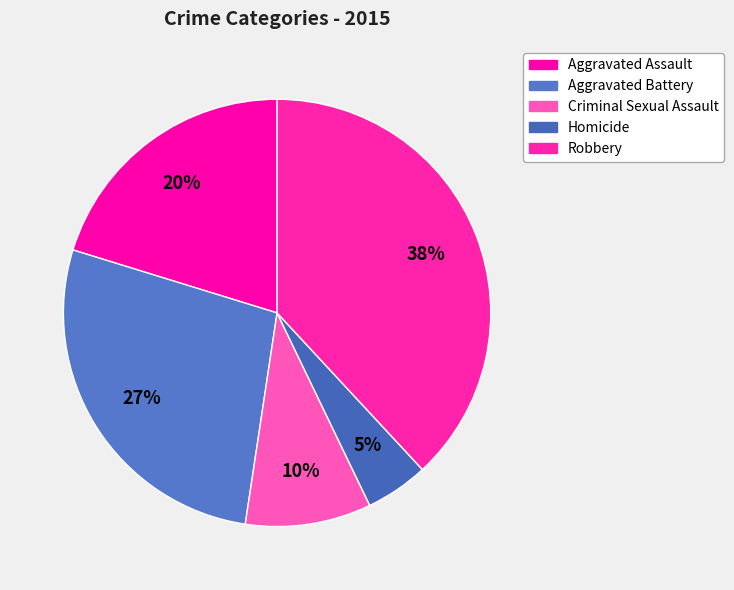

How many slices are in this pie chart?

5